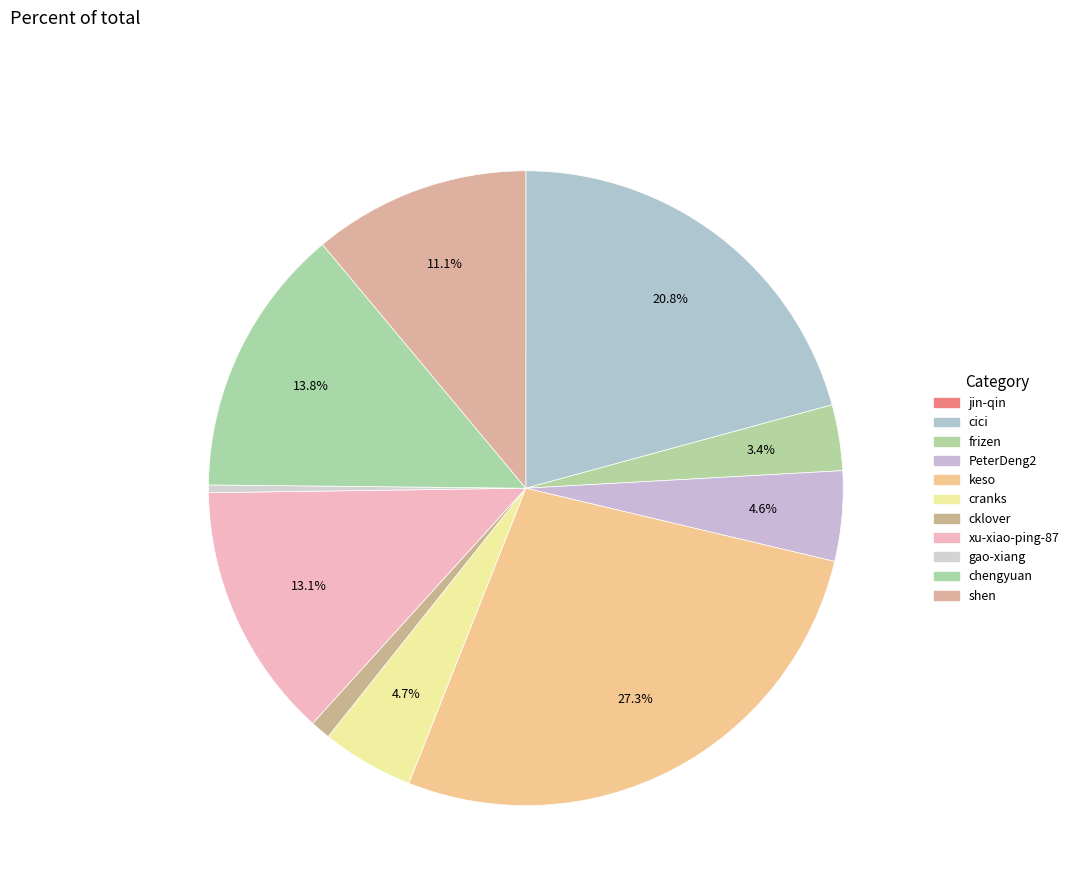

To the nearest percent, what percentage of the pie is frizen?

3%